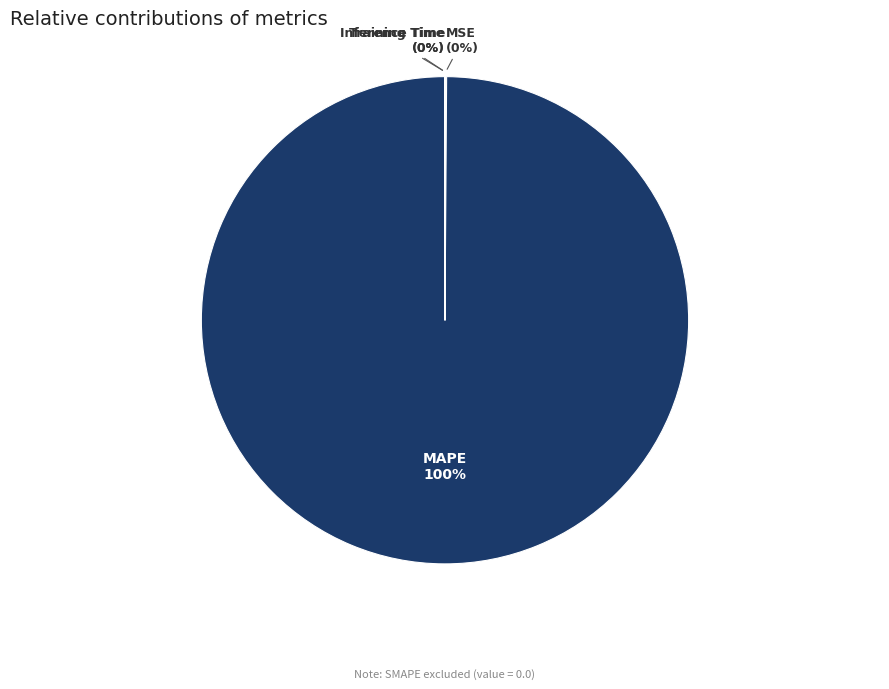

To the nearest percent, what is the difference between the largest and smallest slice percentages?

100%